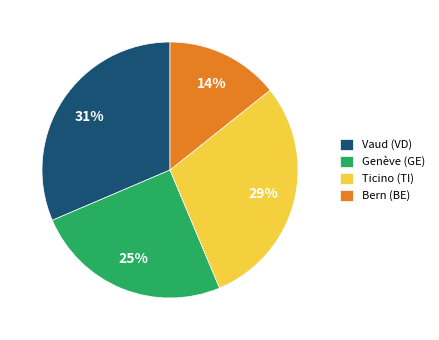

Is the sum of Ticino (TI) and Bern (BE) greater than half?

No